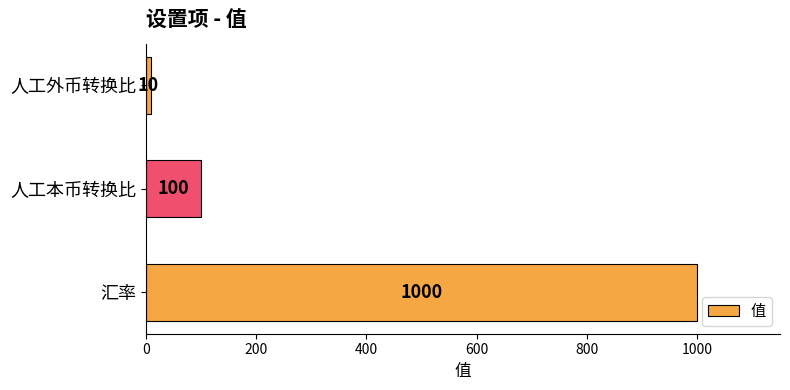

Rank the categories by value from lowest to highest.

人工外币转换比, 人工本币转换比, 汇率